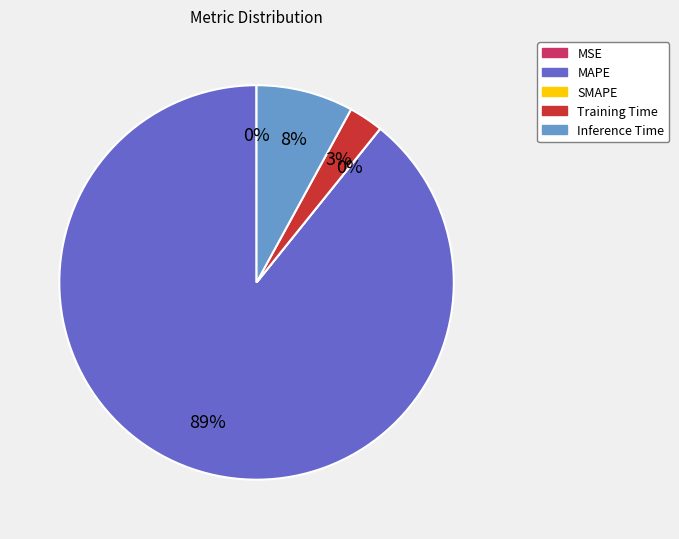

Is it true that SMAPE is 0% of the pie?

True